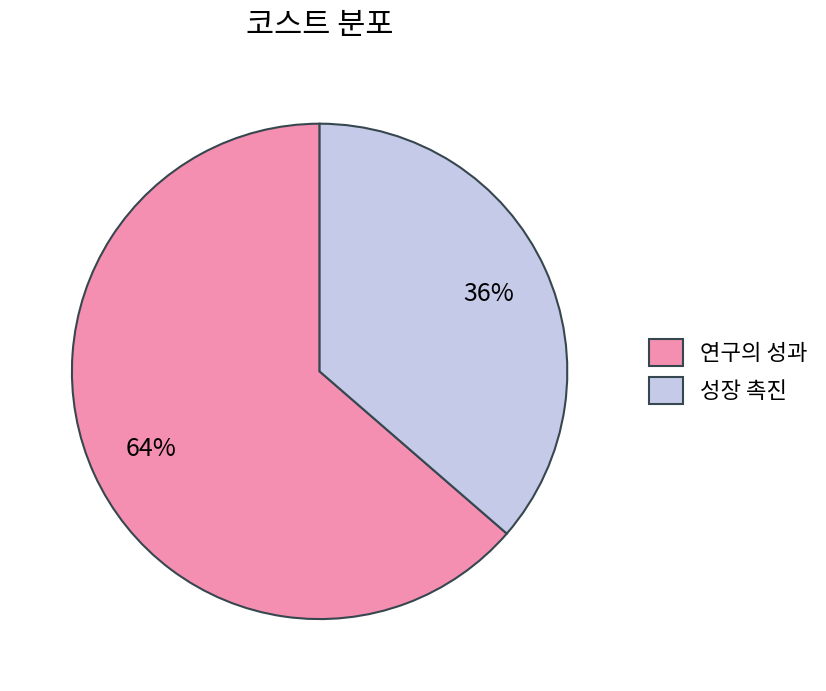

The 성장 촉진 slice represents 21% of the pie. True or false?

False